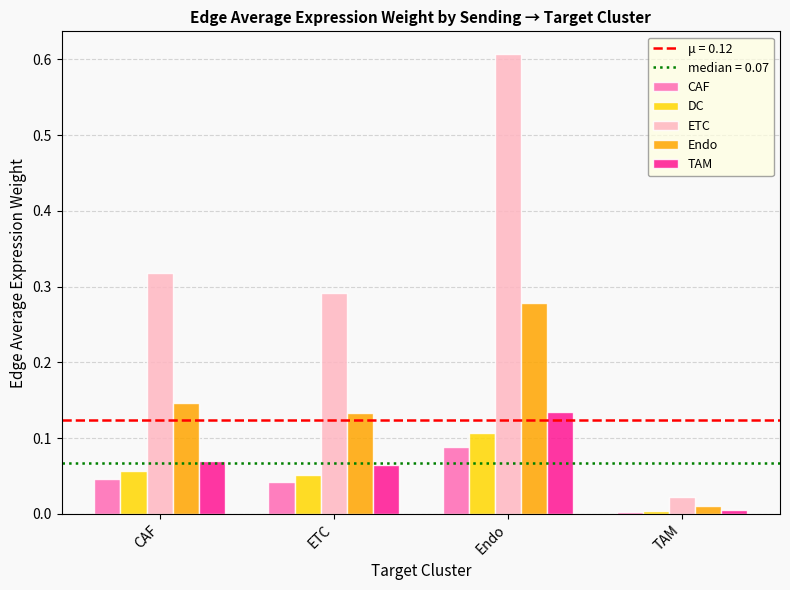

Where is CAF nearest to the value 0?

TAM